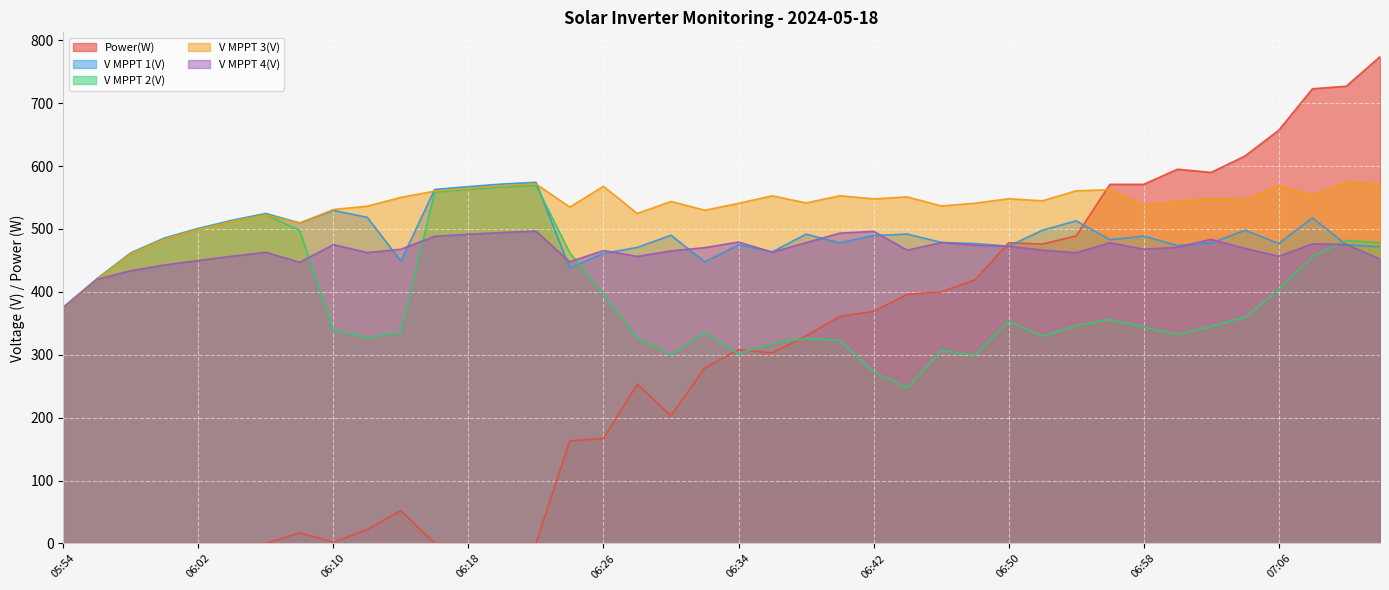

Where does the Power(W) series first go above 303?

06:34